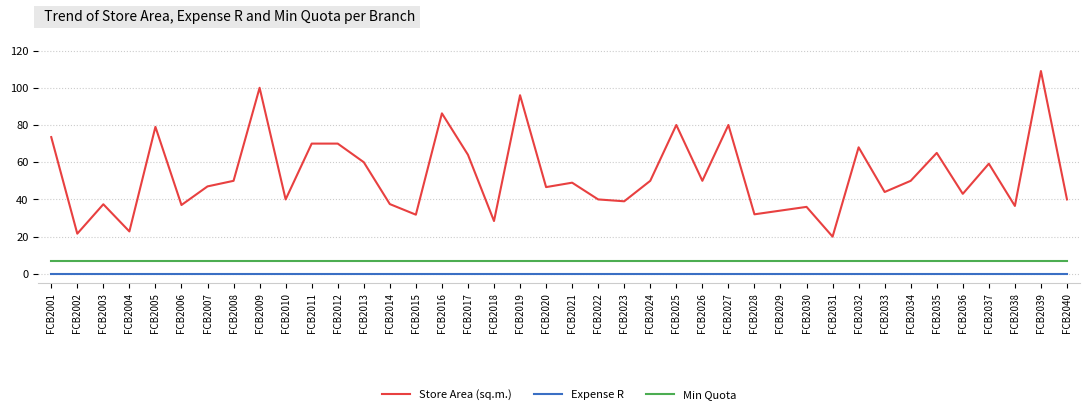

What is the difference between the highest and lowest values at FCB2022?

40.0